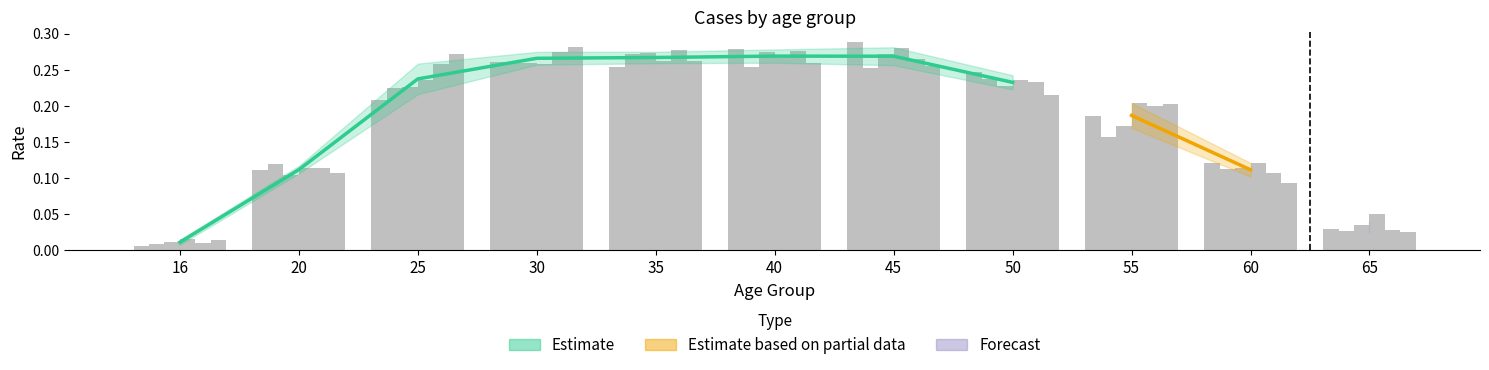

List the labels in order of period_8 value, largest first.

30, 25, 35, 40, 45, 50, 55, 20, 60, 65, 16